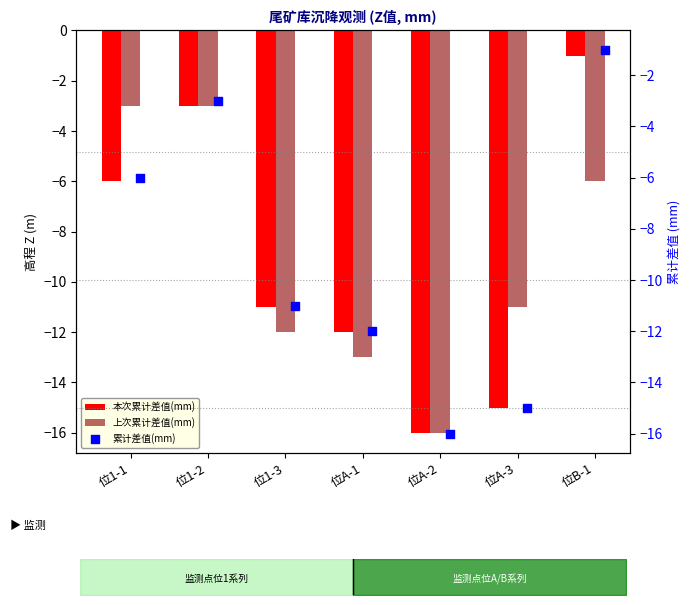

Is the value of 本次累计差值(mm) at 位1-2 greater than the value of 累计差值(mm) at 位A-3?

Yes